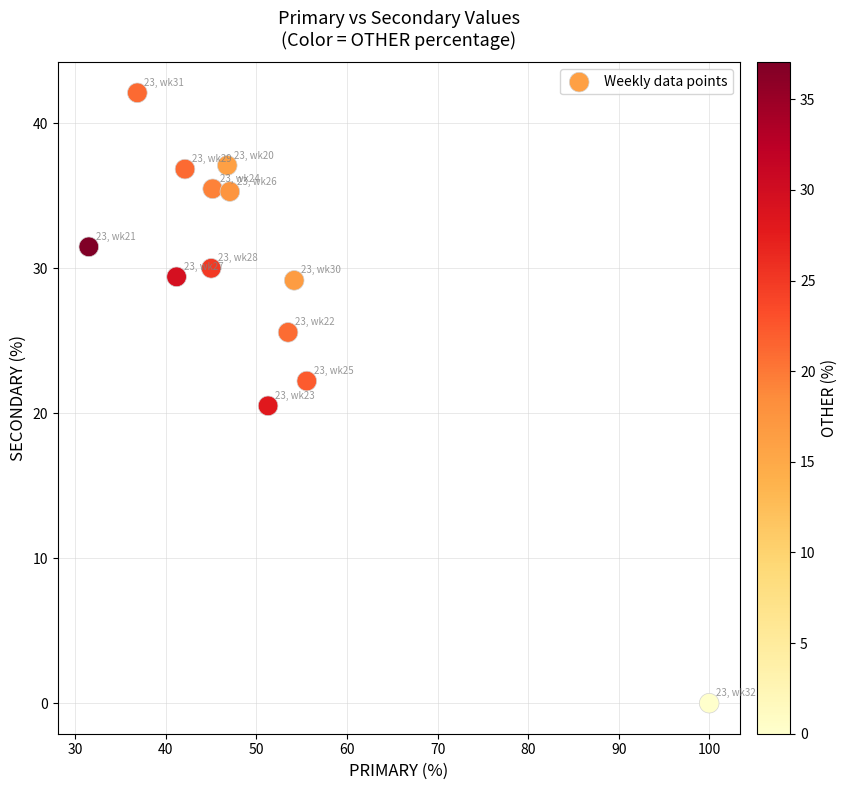

What is the range of X values (max minus min)?

68.5